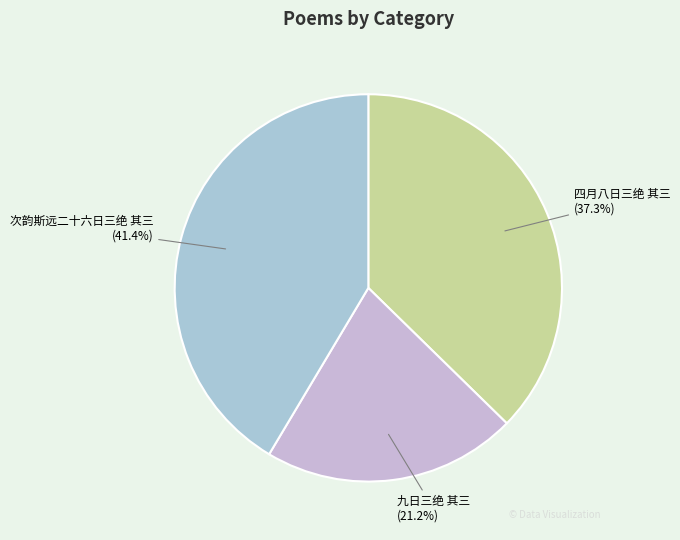

Which has a higher value, 次韵斯远二十六日三绝 其三 or 九日三绝 其三?

次韵斯远二十六日三绝 其三